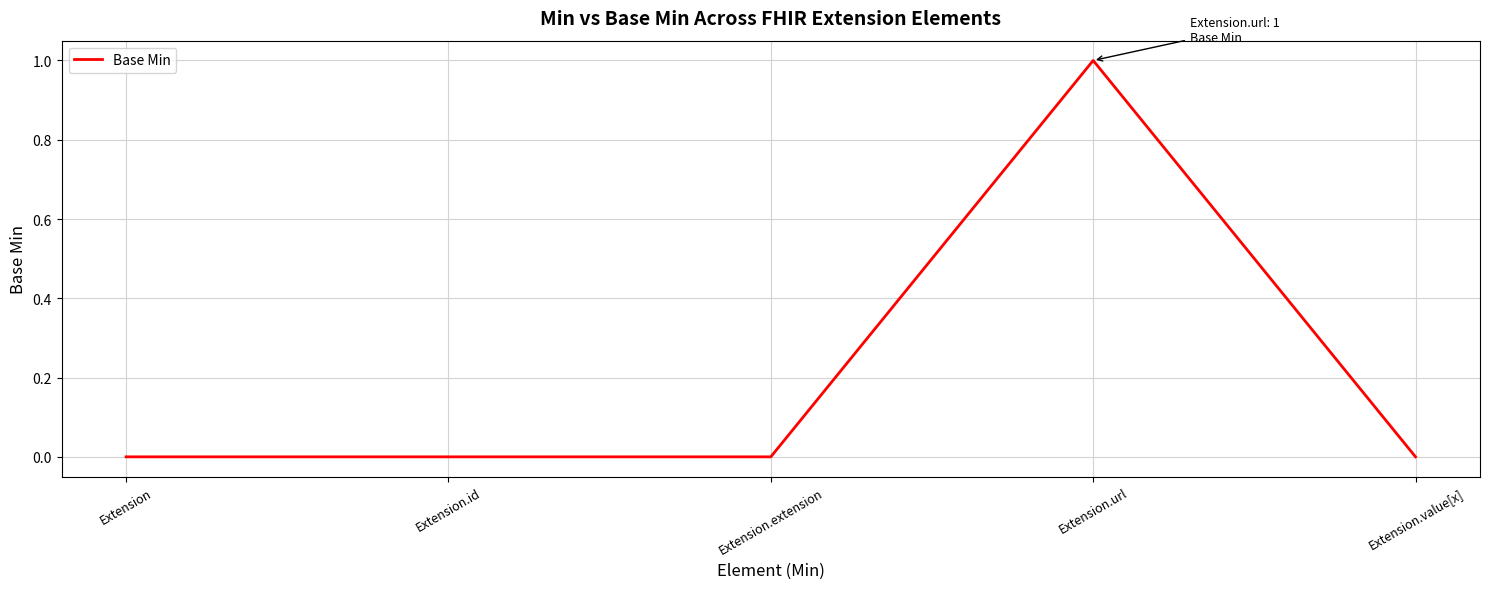

True or false: there are more than 0 points higher than both neighbors.

True